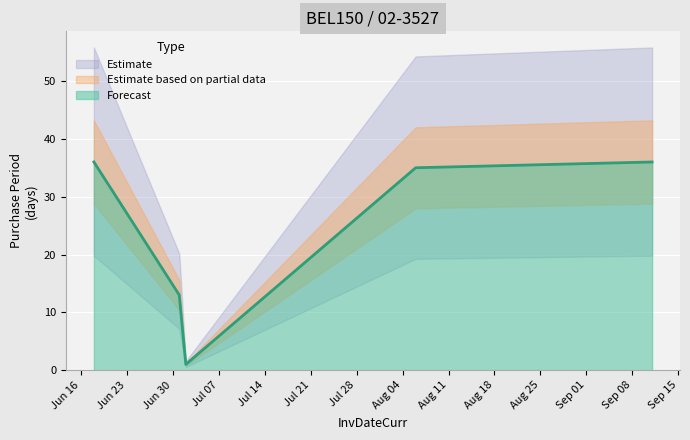

Reading left to right, list all the values displayed in this chart.

36	13	1	35	36